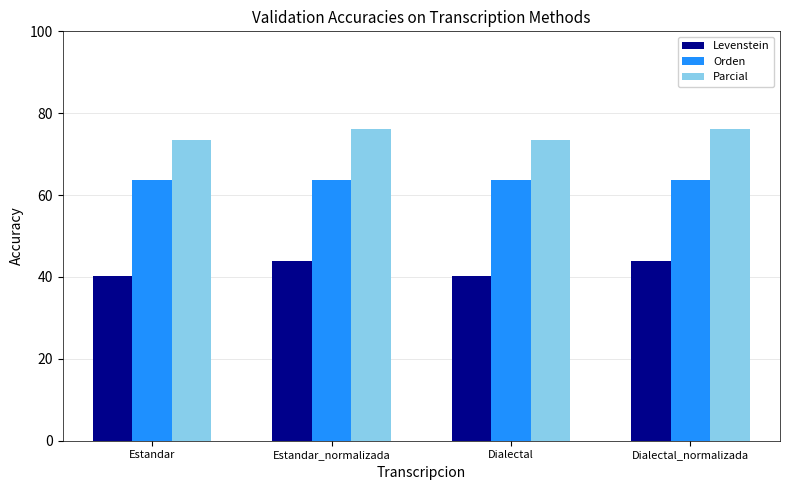

What is the label of the 4th bar from the right?

Estandar